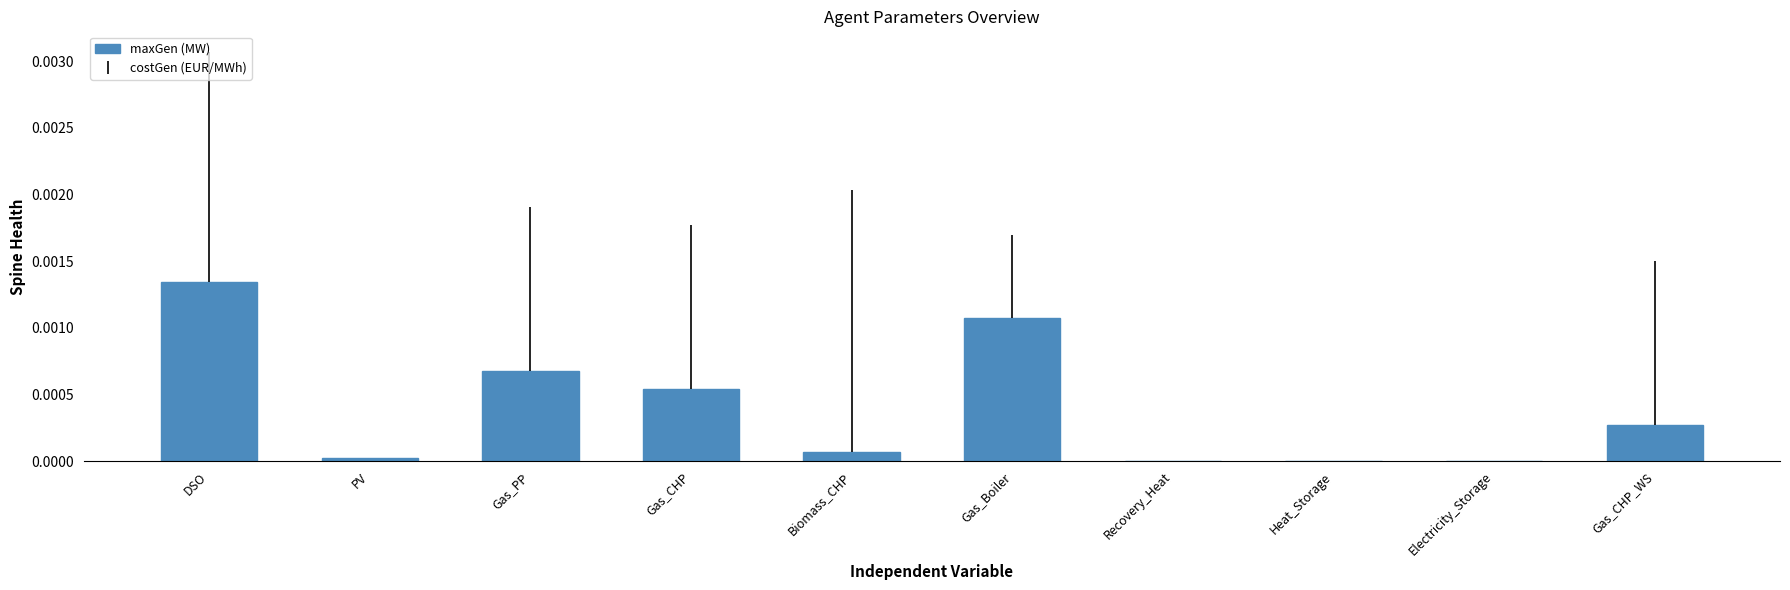

Are the bars grouped side by side (vs. stacked)?

No